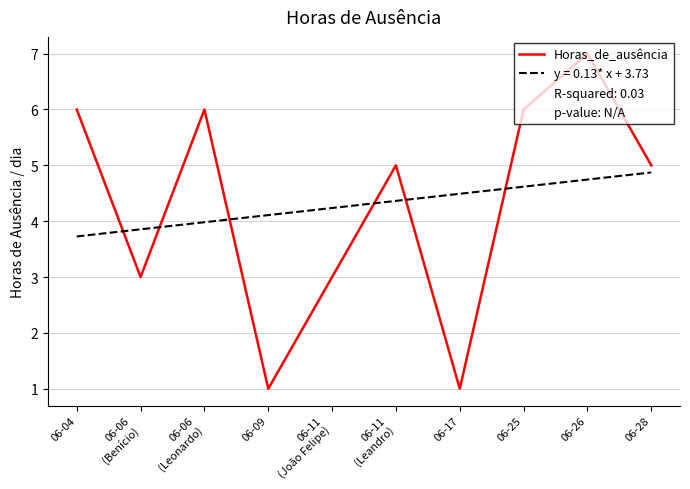

Does the chart display data point markers on the line(s)?

No